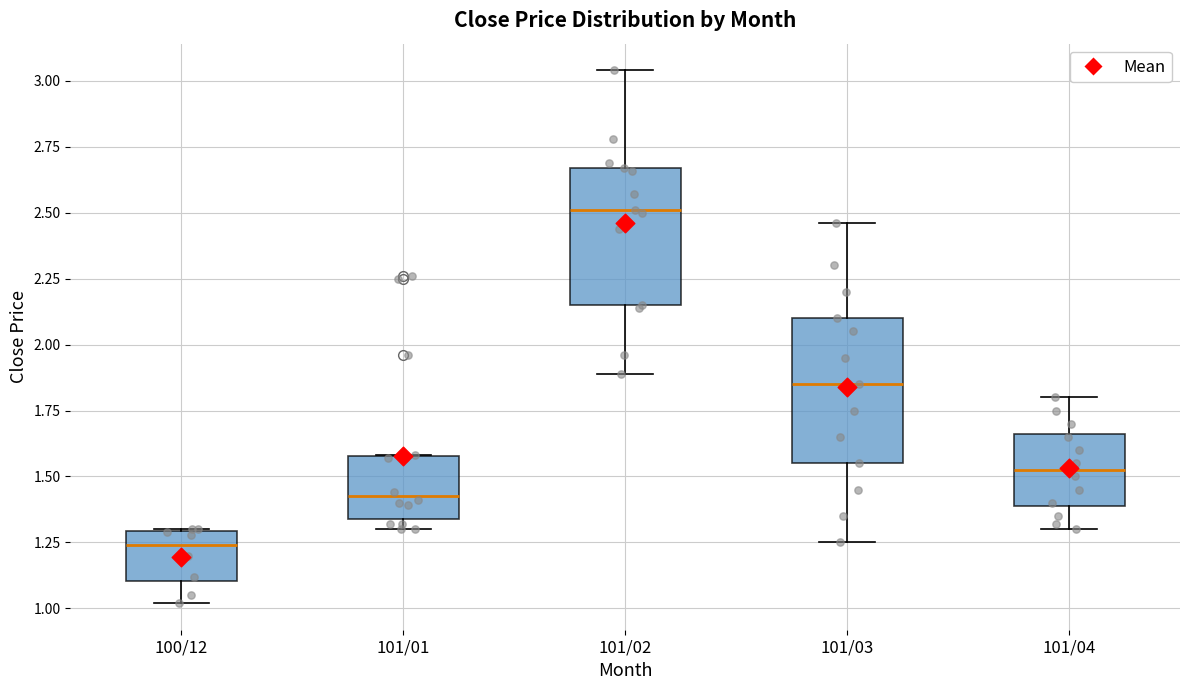

Which box has the highest median line?

101/02